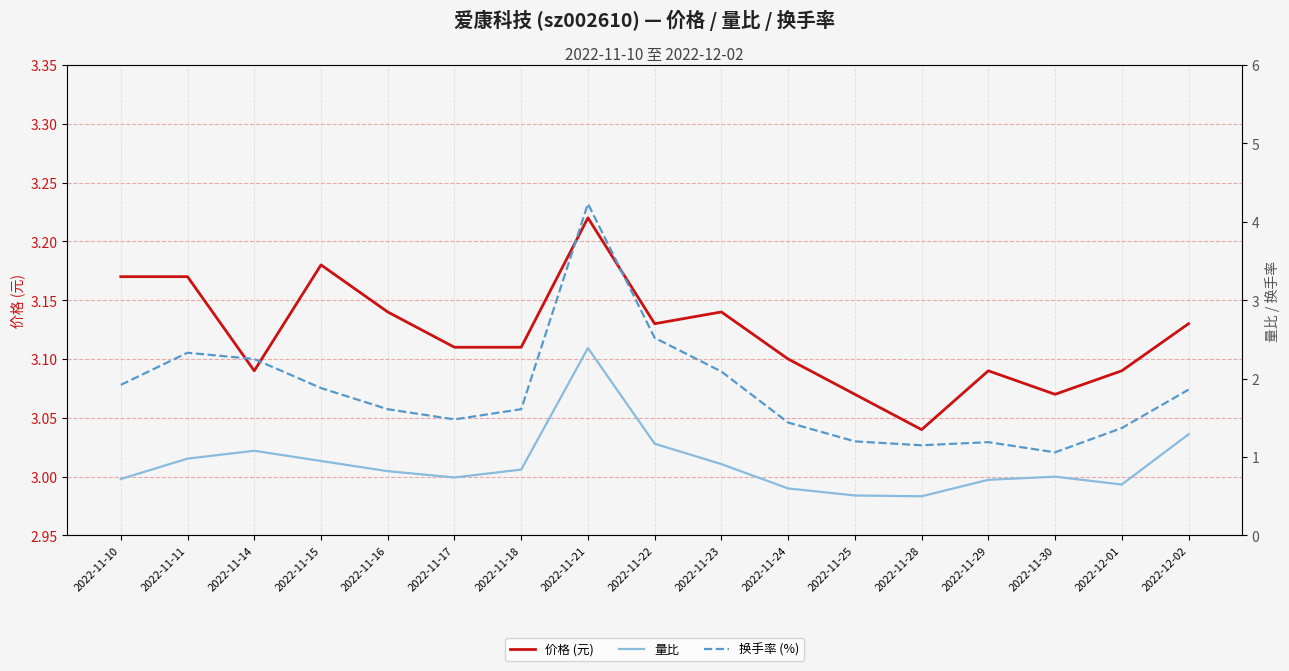

What is the difference between the 量比 values at 2022-11-21 and 2022-11-11?

1.4